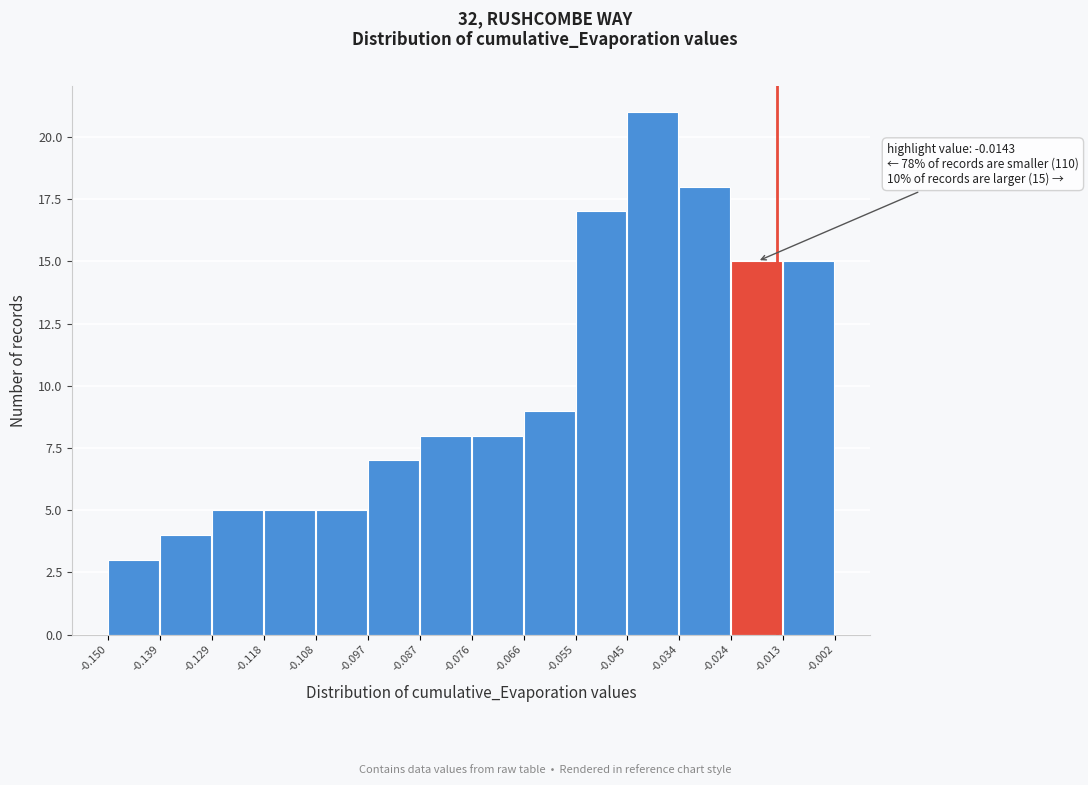

Which range on the x-axis has the tallest bar?

-0.045 to -0.034